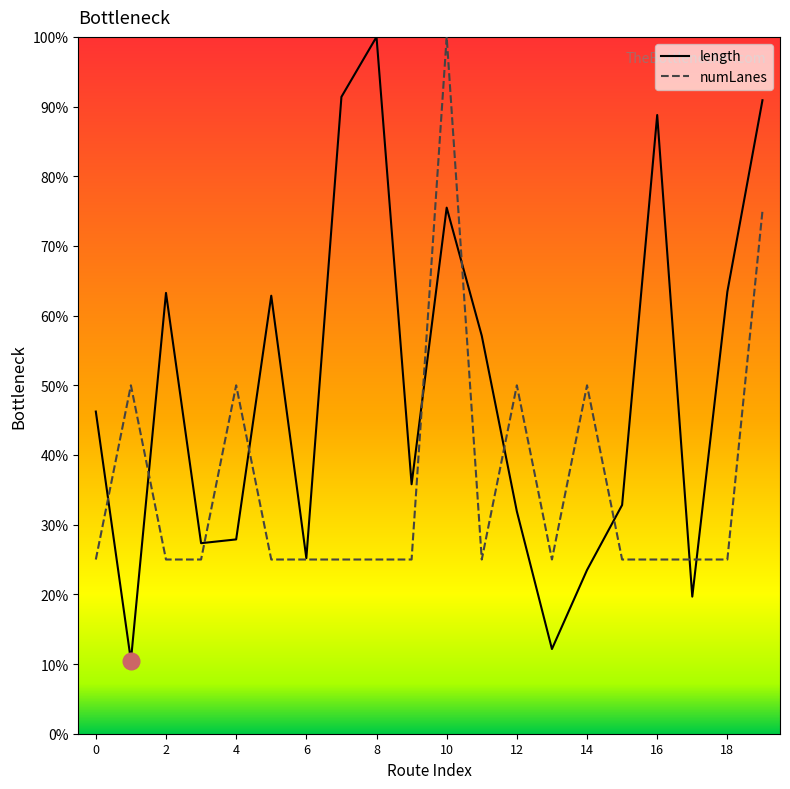

Which series has the largest total across all categories?

length